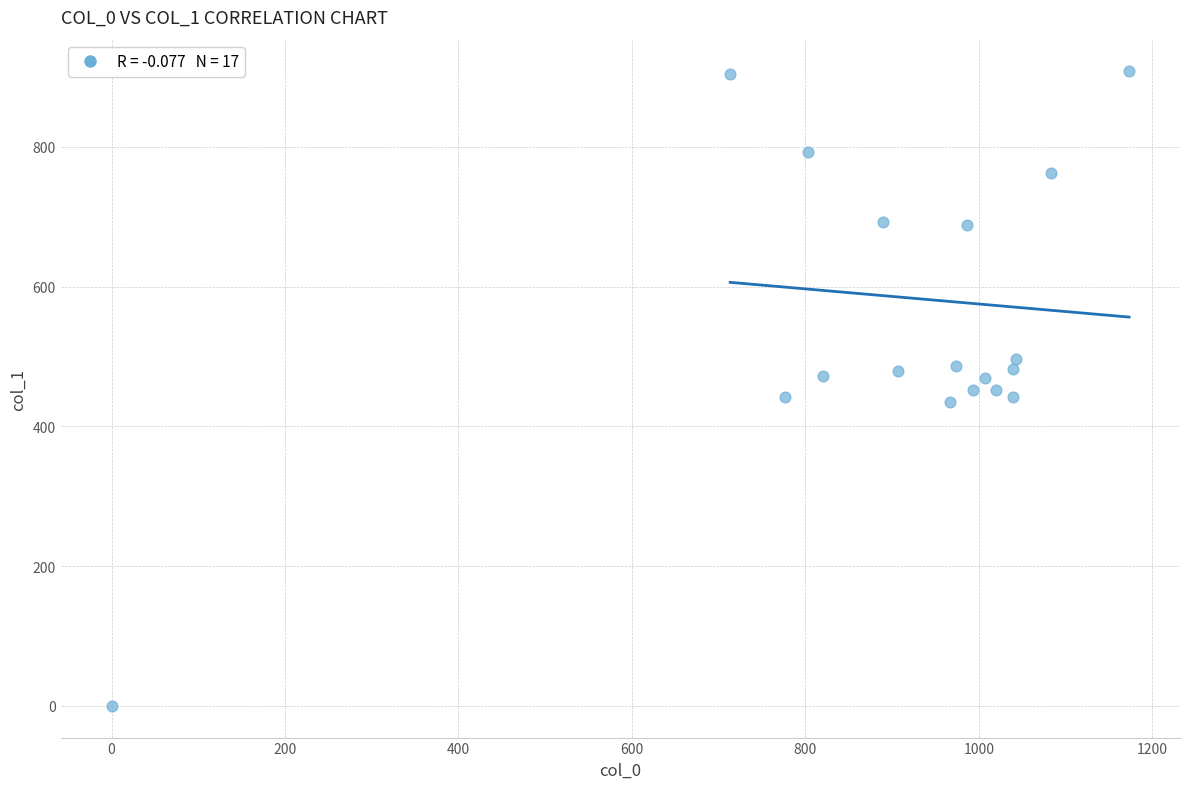

What is the range of X values (max minus min)?

1173.3